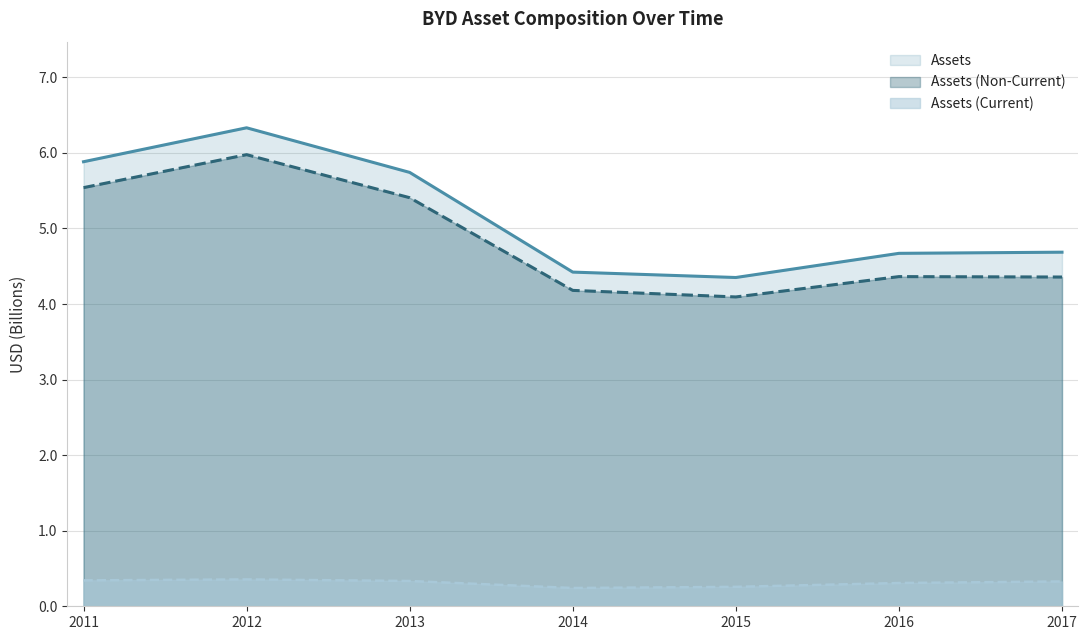

Which label corresponds to the largest value in the chart?

2012